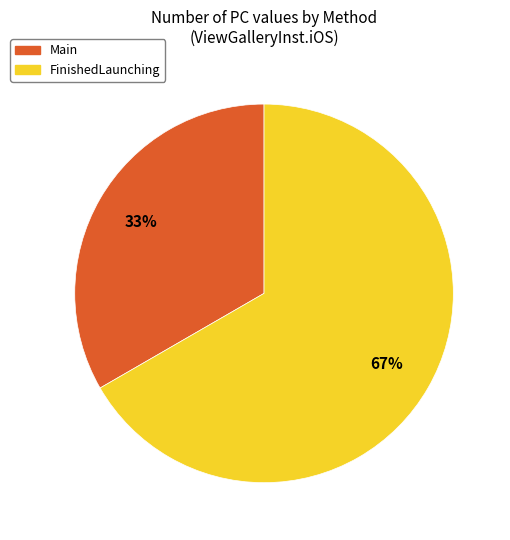

Which has a higher value, FinishedLaunching or Main?

FinishedLaunching